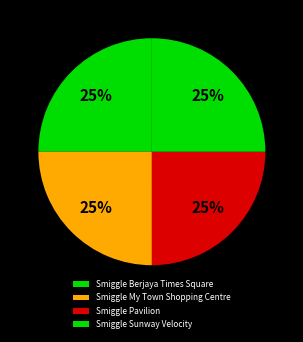

What is the total percentage of Smiggle Pavilion and Smiggle Berjaya Times Square?

50.0%